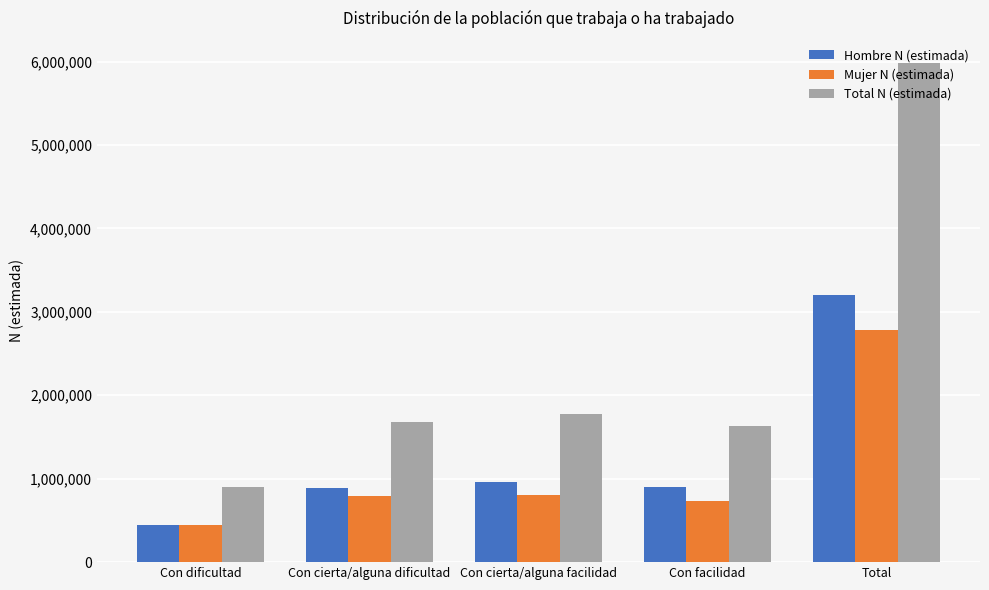

What is the difference between the highest and lowest values at Con facilidad?

895782